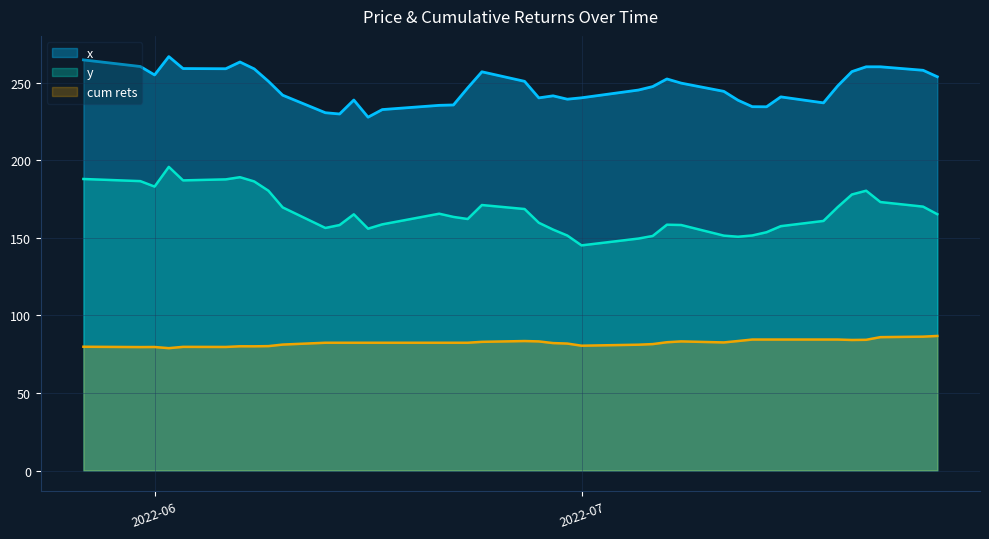

True or false: cum rets has a value of 27.8 at 2022-06-16.

False